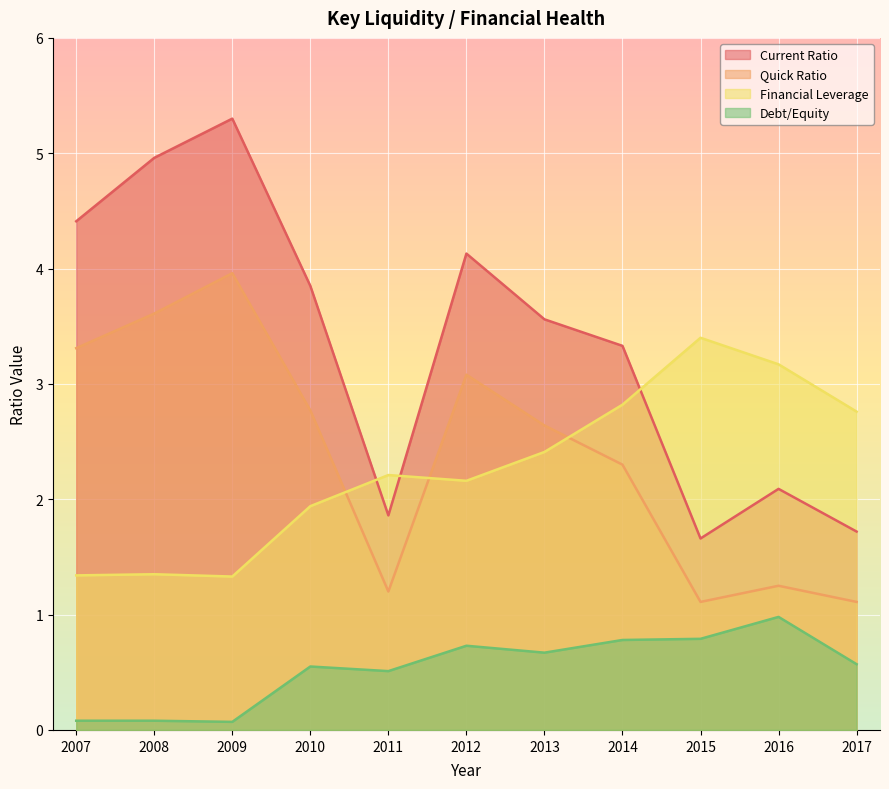

What are all the series names shown in the legend?

Current Ratio, Quick Ratio, Financial Leverage, Debt/Equity